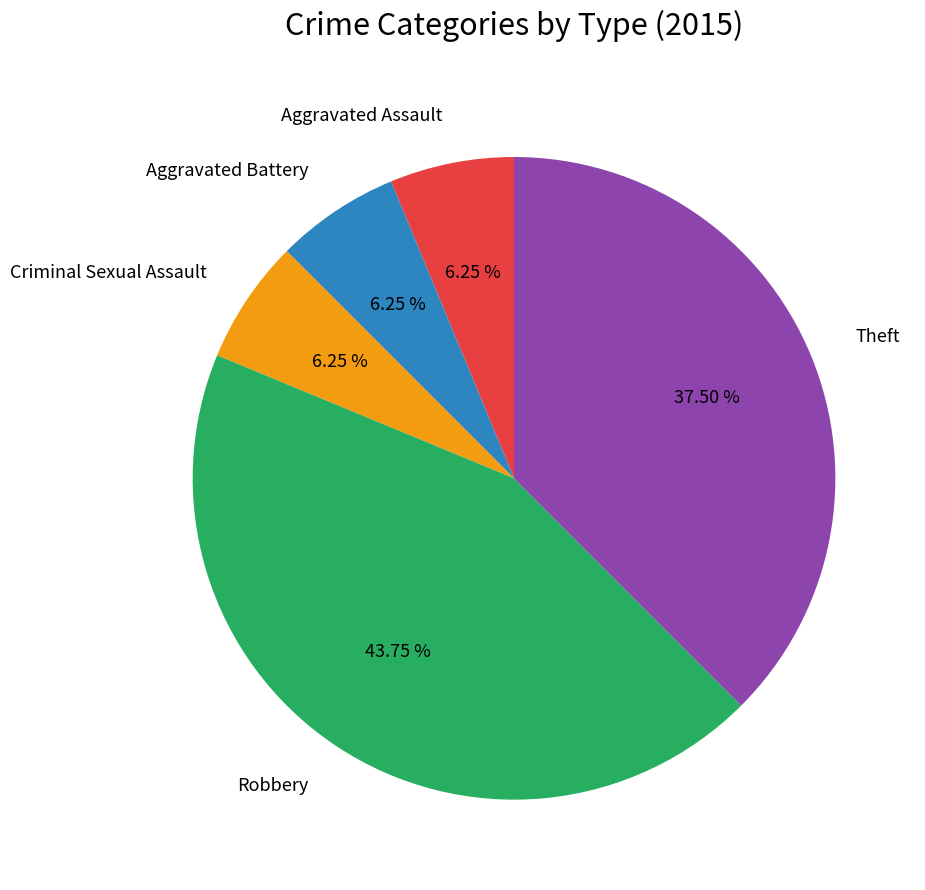

Is it true that Aggravated Battery is 6% of the pie?

True